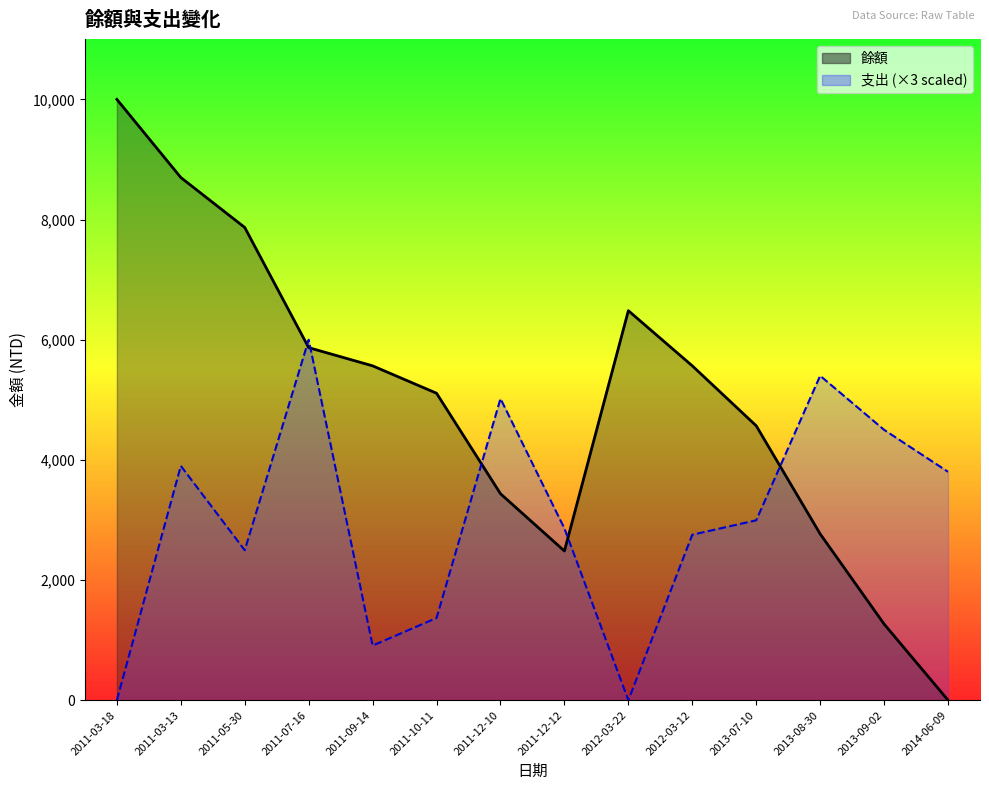

List the series in order of their peak value, highest first.

餘額, 支出